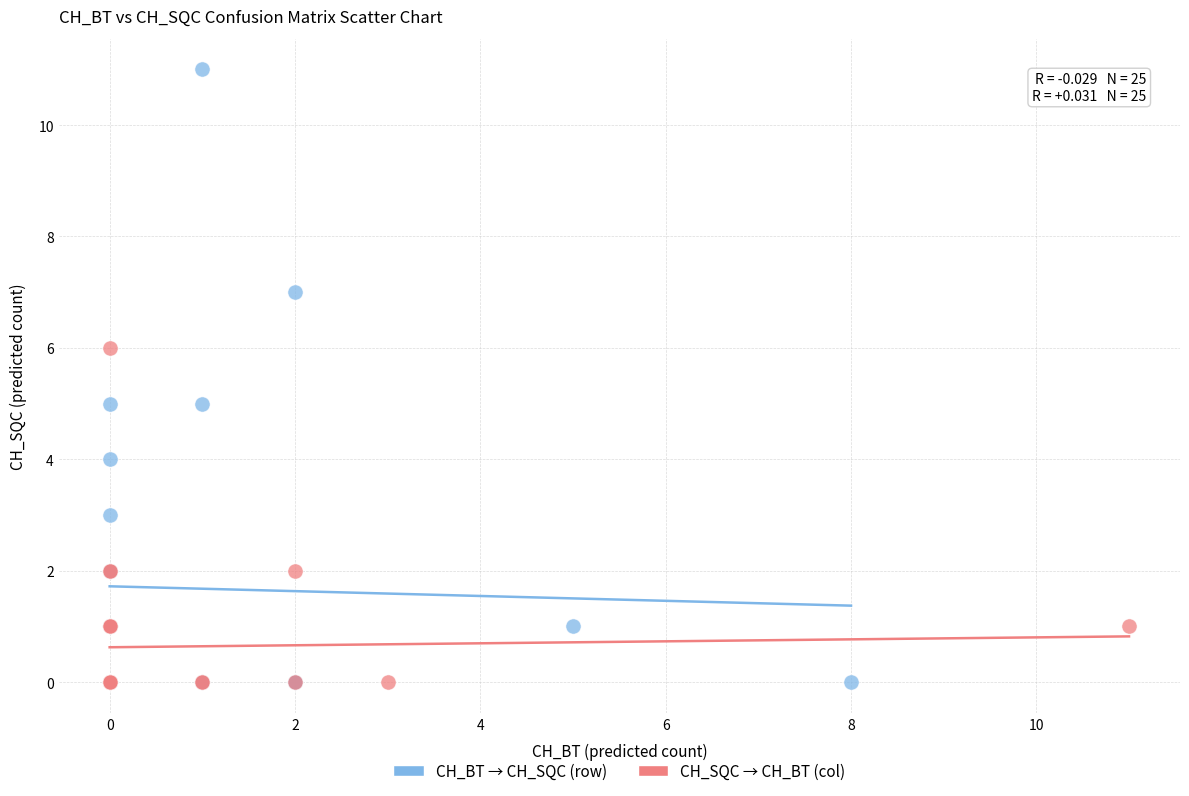

Which series has the largest Y range (max minus min)?

CH_BT → CH_SQC (row)